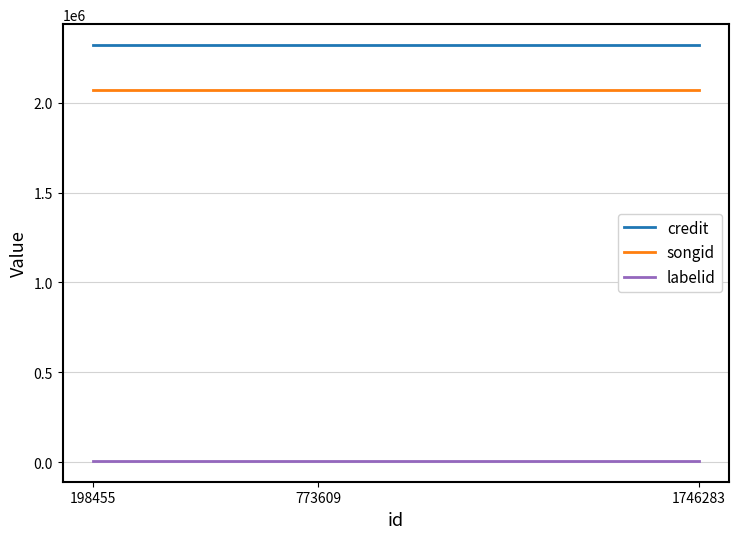

Which series has the largest total across all categories?

credit